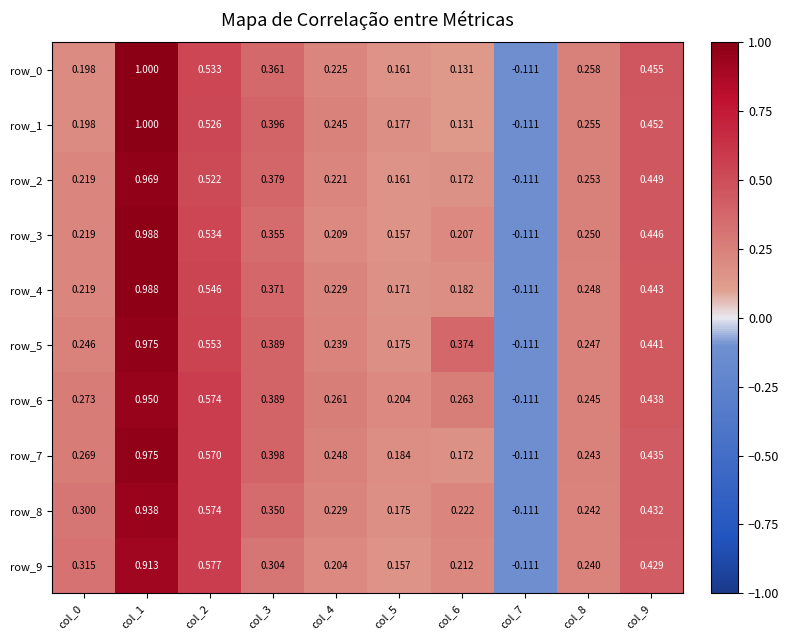

The row_4 series shows 0.4 at col_1. True or false?

False